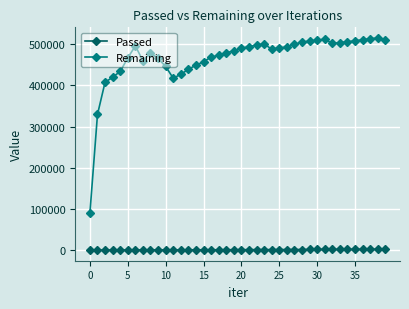

How many lines are shown in the chart?

2